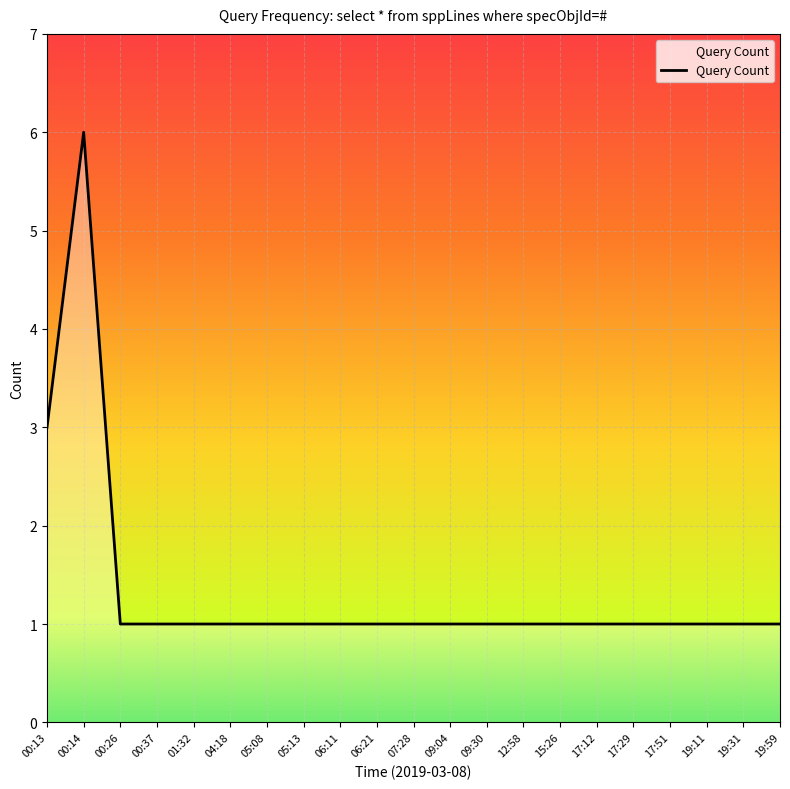

Approximately how many times larger is the value at 17:12 compared to 01:32?

1.0